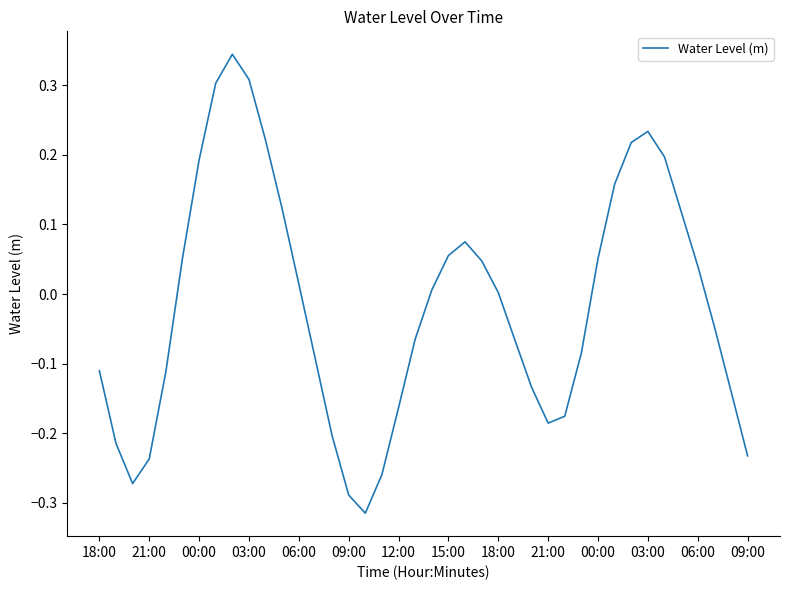

What is the difference between the maximum and minimum values?

0.7